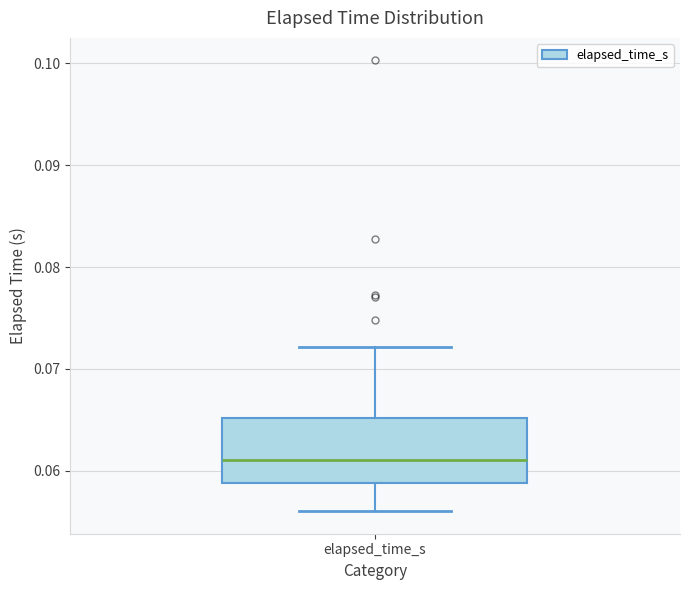

Where is the lower edge of the box for elapsed_time_s on the y-axis? The values are not printed on the chart, so give them approximately, as read against the axis.

0.059